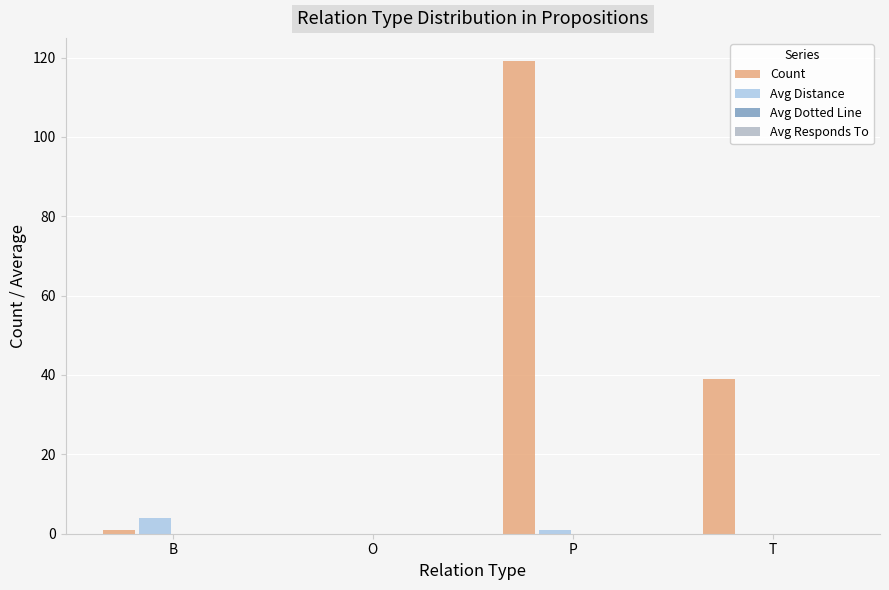

At which category is the sum across all series the highest?

P